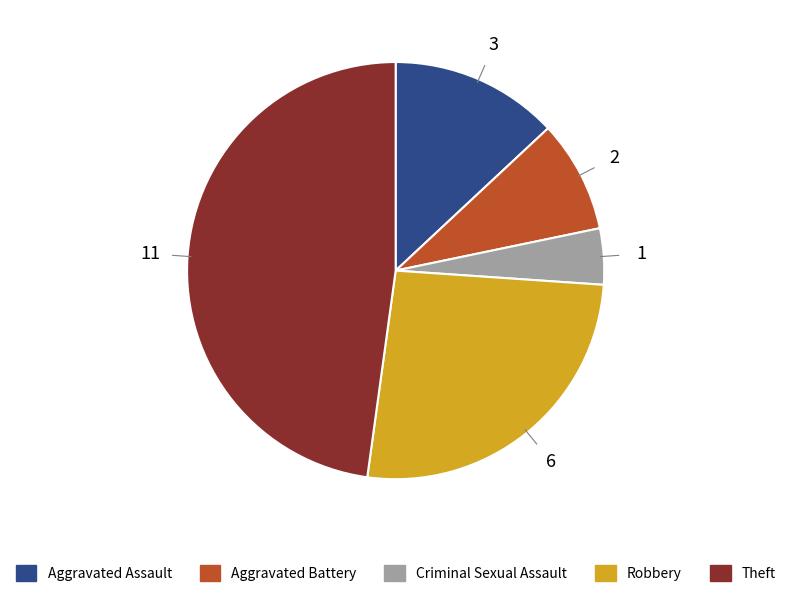

Is it true that Aggravated Battery is 23% of the pie?

False